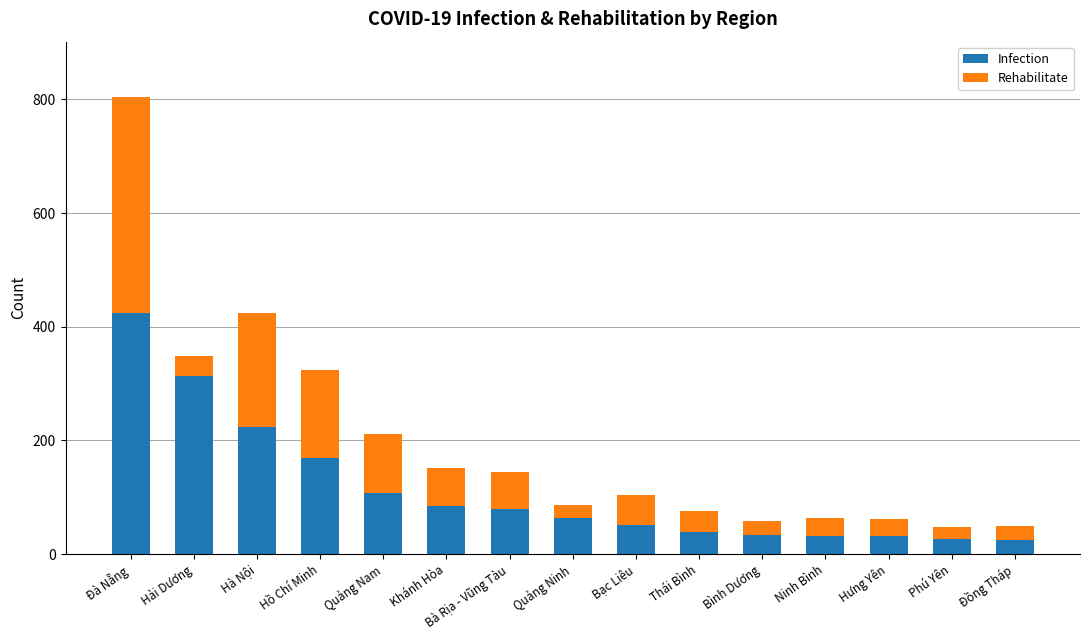

Does the chart contain any negative values?

No